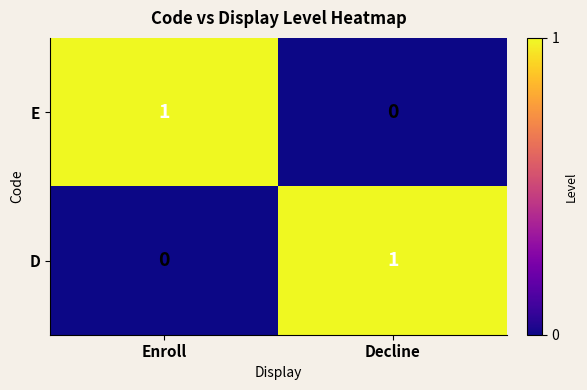

Which category has the lowest value in the D series?

Enroll